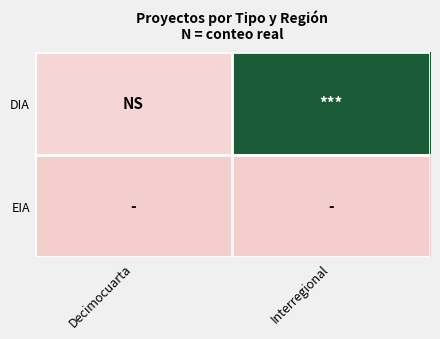

At which category is the sum across all series the highest?

Interregional